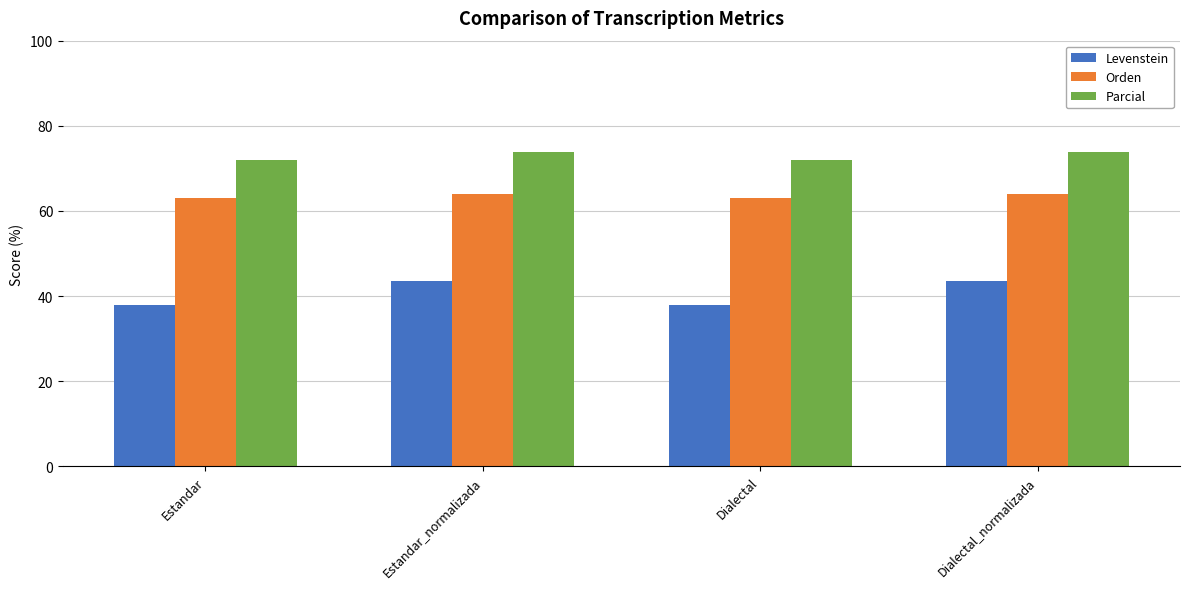

What is the average value of the Parcial series?

73.0